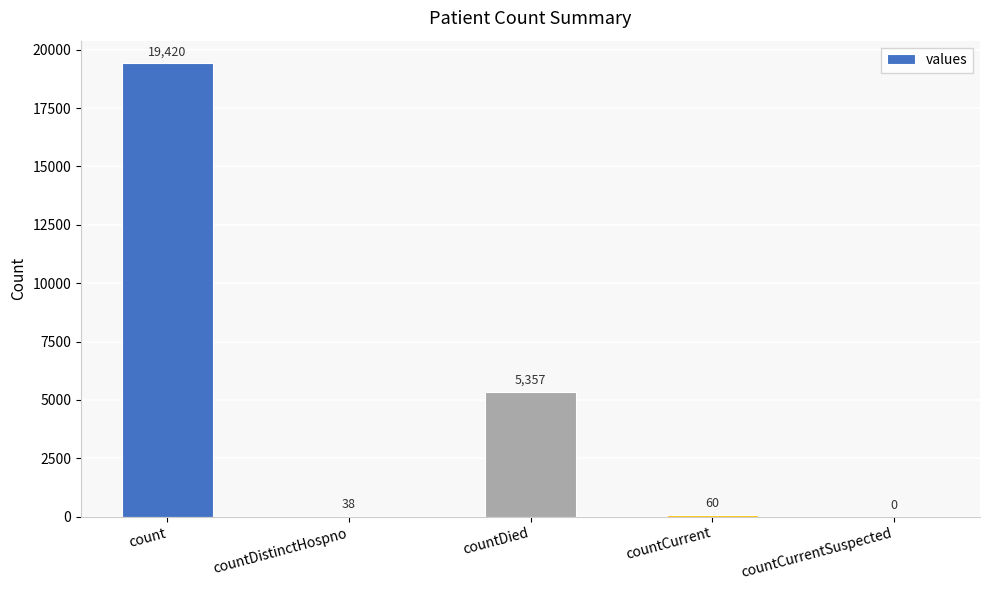

What is the maximum value shown in the chart?

19420